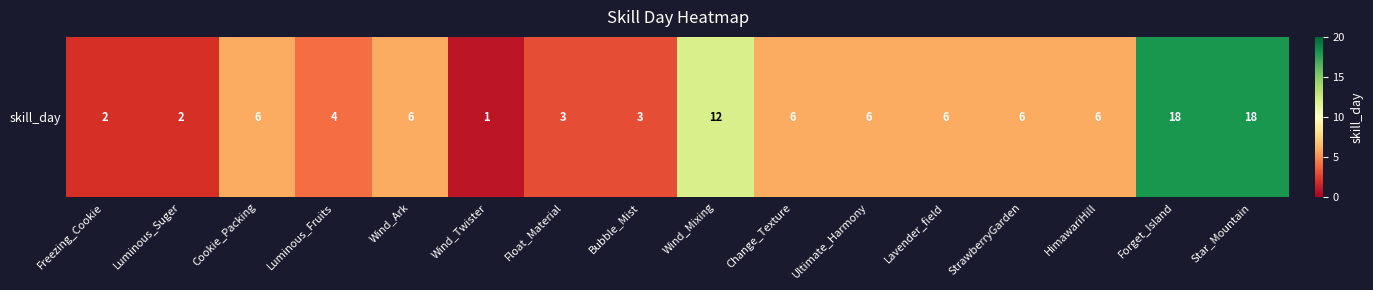

Count the number of data series in this chart.

1